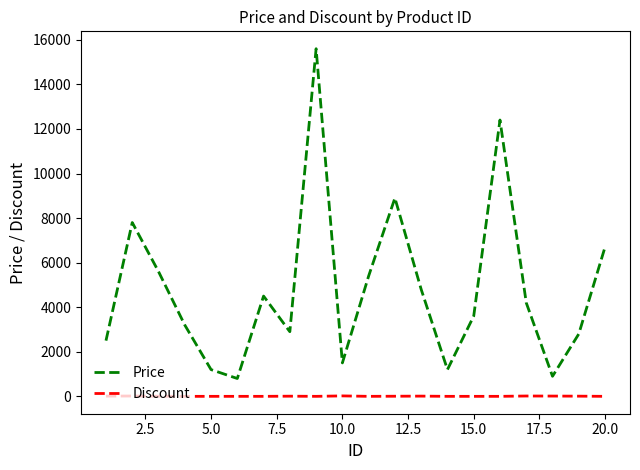

Which series has the largest total across all categories?

Price